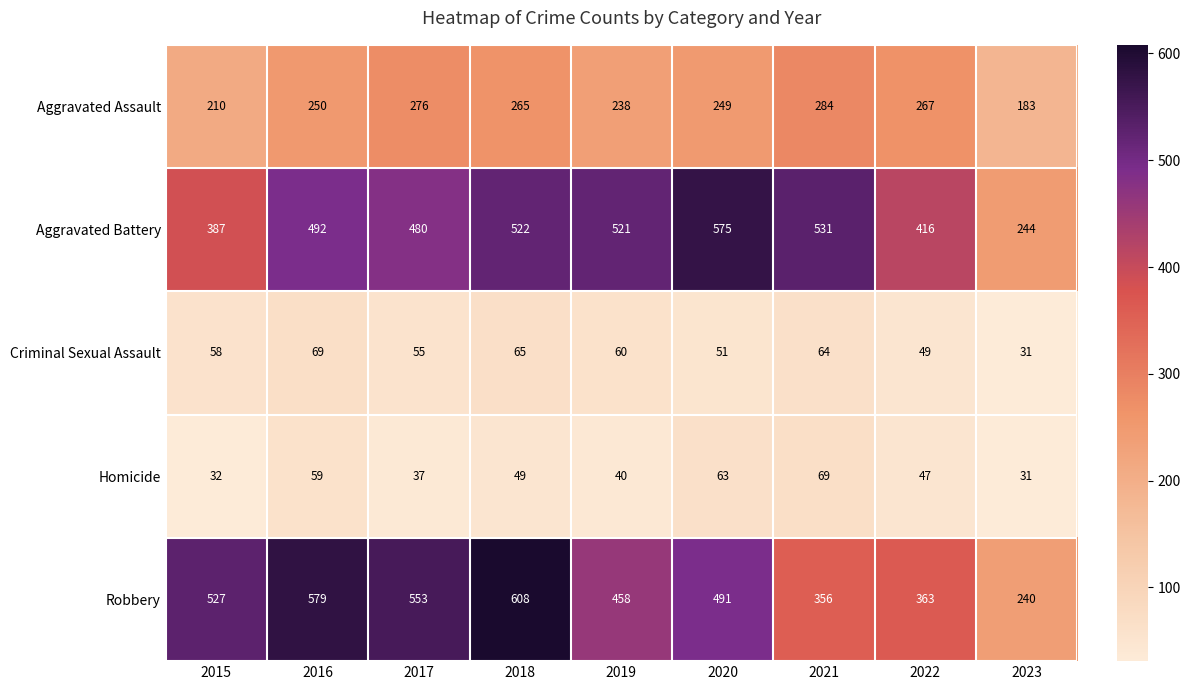

At 2021, list the series in order from smallest to largest.

Criminal Sexual Assault, Homicide, Aggravated Assault, Robbery, Aggravated Battery